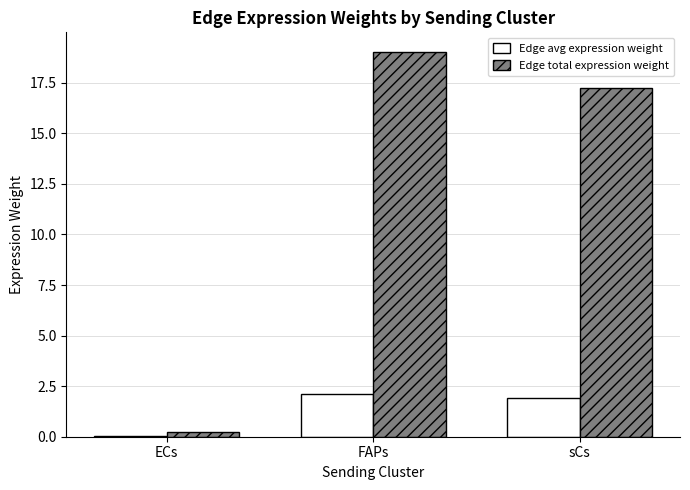

What is the maximum value shown in the chart?

19.0